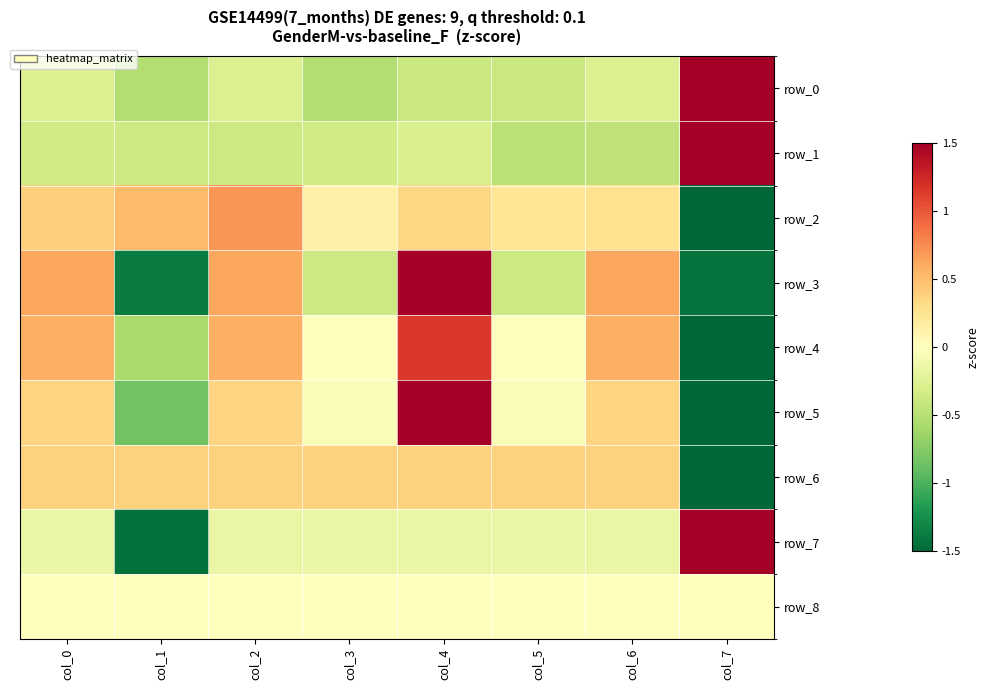

What is the lowest value of the row_7 series?

-1.4